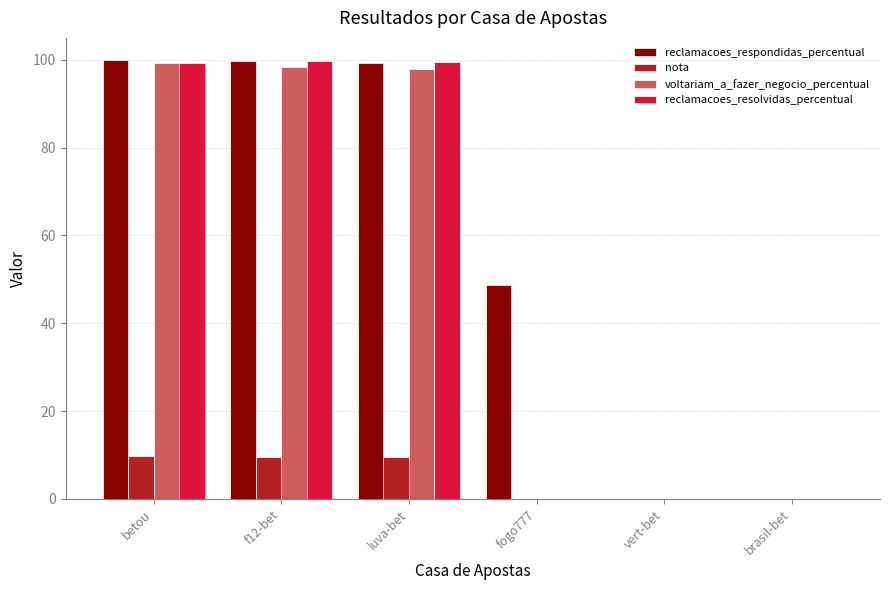

True or false: nota has a value of 4.4 at vert-bet.

False